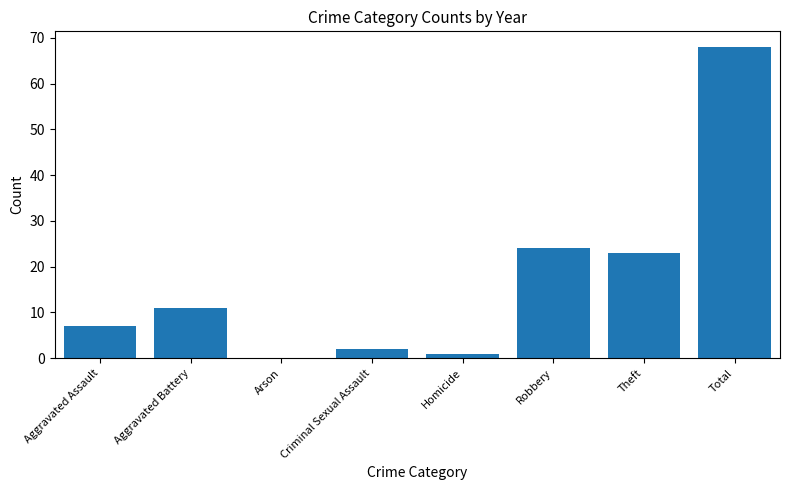

The value at Arson is -30. True or false?

False